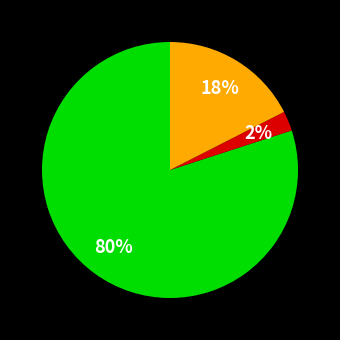

To the nearest percent, what is the average slice percentage?

33%